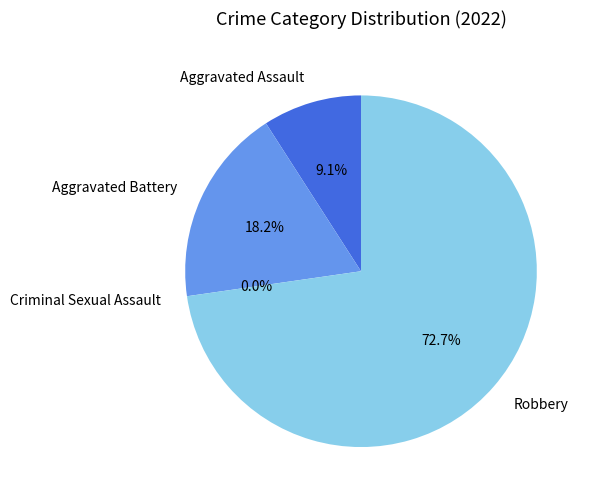

What is the change in value from Aggravated Assault to Aggravated Battery?

+1